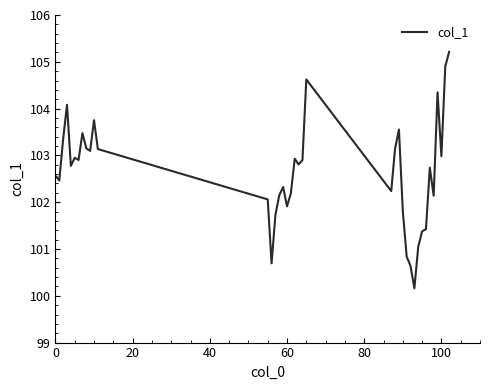

What is the average value?

102.6